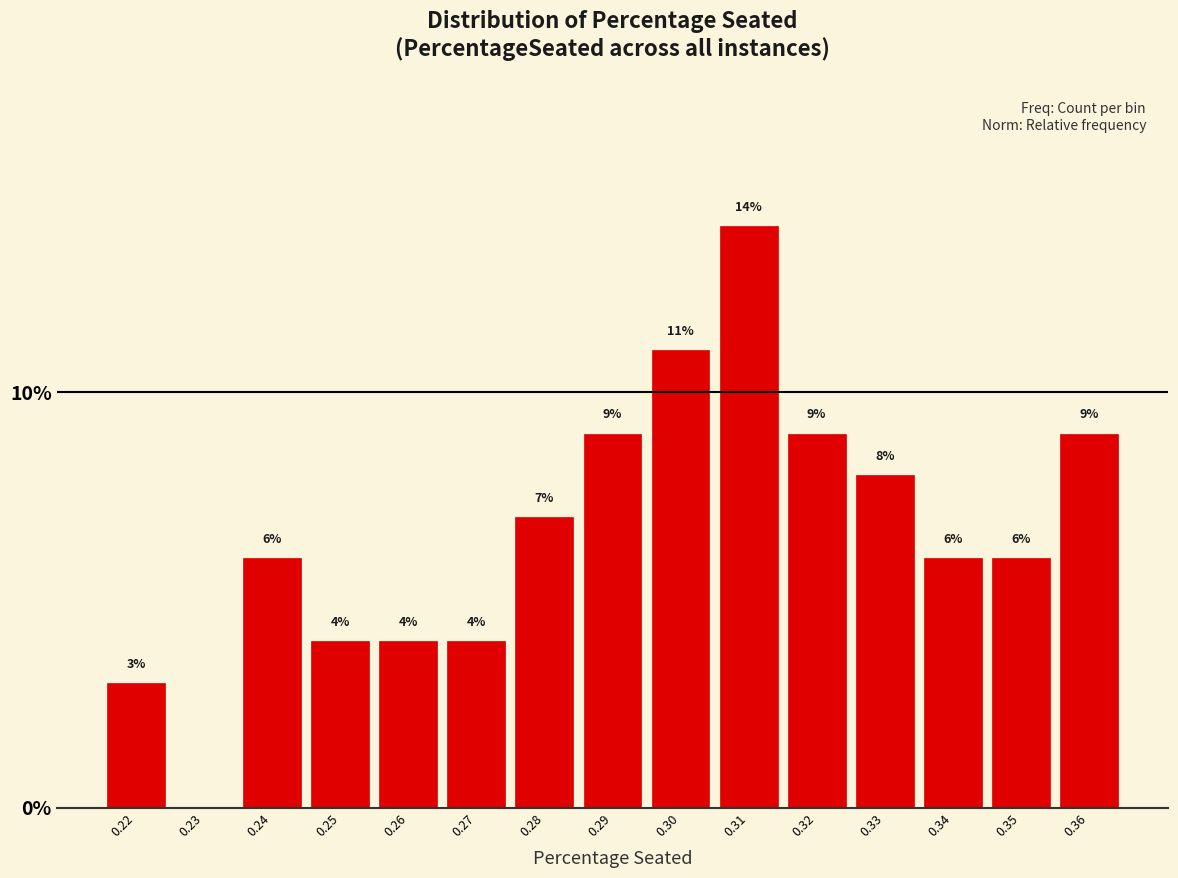

Reading left to right, extract all data points from this chart.

0.22=3.0	0.23=0.0	0.24=6.0	0.25=4.0	0.26=4.0	0.27=4.0	0.28=7.0	0.29=9.0	0.30=11.0	0.31=14.0	0.32=9.0	0.33=8.0	0.34=6.0	0.35=6.0	0.36=9.0